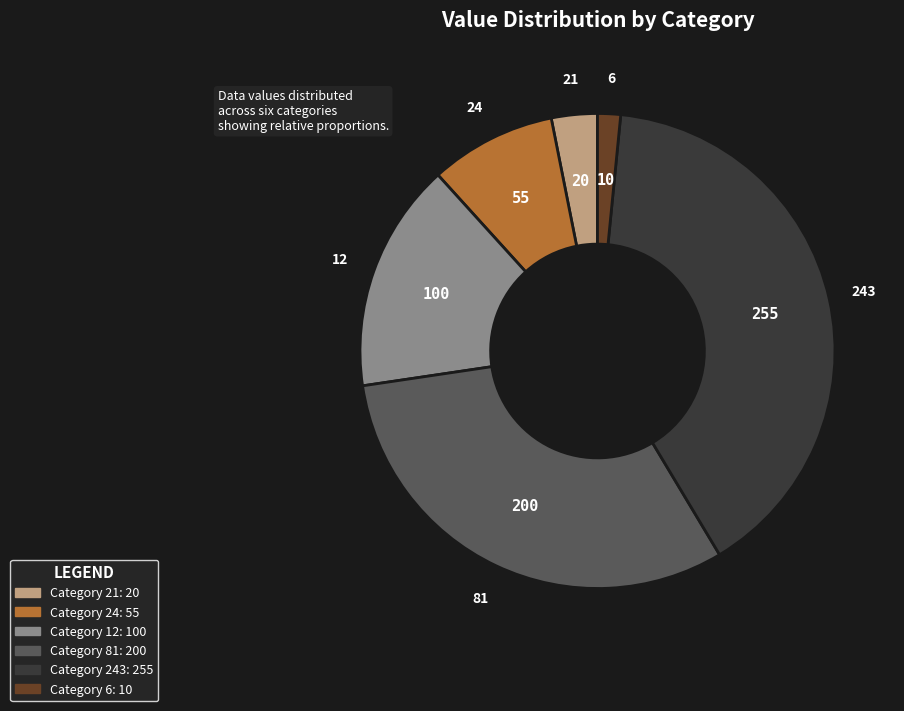

Rank the categories by value from highest to lowest.

243, 81, 12, 24, 21, 6